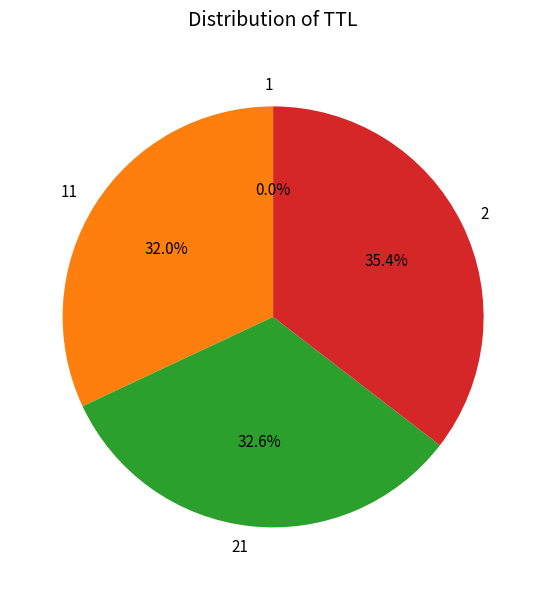

Does any single category account for the majority?

No